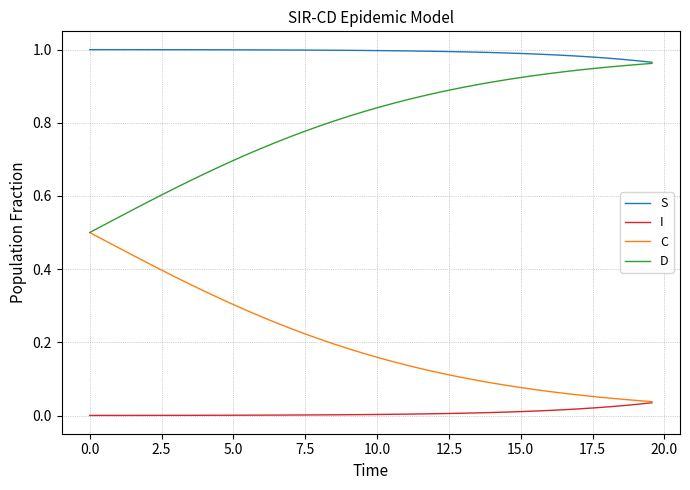

List the series in order of their peak value, lowest first.

I, C, D, S